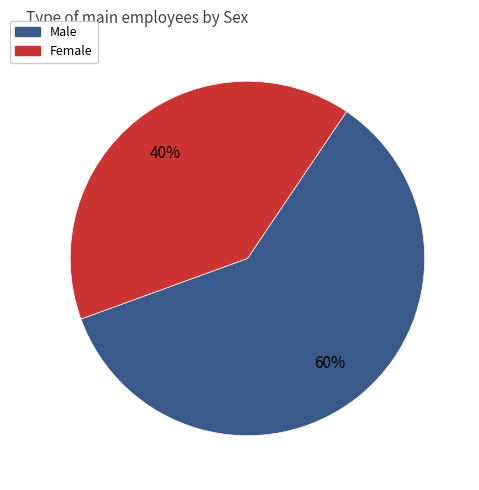

To the nearest percent, what percentage of the pie is Female?

40%